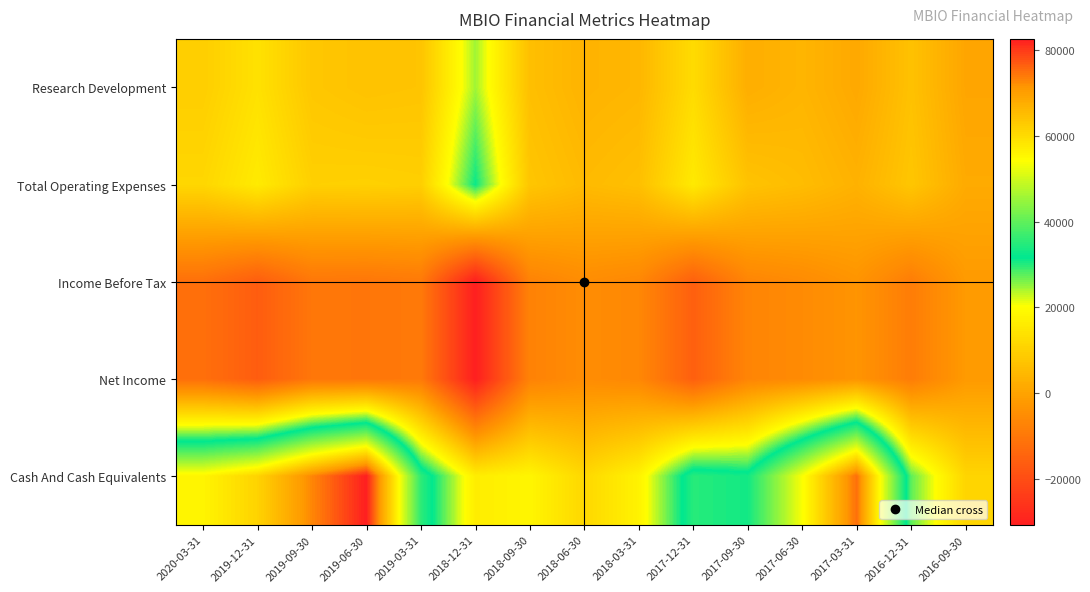

Reading right to left, what are all the values shown in this chart?

Research Development: 2016-09-30=600	2016-12-31=6800	2017-03-31=1300	2017-06-30=4000	2017-09-30=2500	2017-12-31=12600	2018-03-31=4400	2018-06-30=3600	2018-09-30=6300	2018-12-31=24500	2019-03-31=7400	2019-06-30=7000	2019-09-30=8000	2019-12-31=13900	2020-03-31=9600
Total Operating Expenses: 2016-09-30=1700	2016-12-31=7800	2017-03-31=3300	2017-06-30=5700	2017-09-30=7100	2017-12-31=15700	2018-03-31=6400	2018-06-30=5200	2018-09-30=7700	2018-12-31=31200	2019-03-31=9800	2019-06-30=10200	2019-09-30=10000	2019-12-31=15900	2020-03-31=11500
Income Before Tax: 2016-09-30=-1900	2016-12-31=-8700	2017-03-31=-3200	2017-06-30=-5500	2017-09-30=-6900	2017-12-31=-15600	2018-03-31=-6300	2018-06-30=-5100	2018-09-30=-7500	2018-12-31=-30700	2019-03-31=-9600	2019-06-30=-10400	2019-09-30=-10200	2019-12-31=-16200	2020-03-31=-11900
Net Income: 2016-09-30=-1900	2016-12-31=-8700	2017-03-31=-3200	2017-06-30=-5500	2017-09-30=-6900	2017-12-31=-15600	2018-03-31=-6300	2018-06-30=-5100	2018-09-30=-7500	2018-12-31=-30700	2019-03-31=-9600	2019-06-30=-10400	2019-09-30=-10200	2019-12-31=-16200	2020-03-31=-11900
Cash And Cash Equivalents: 2016-09-30=11100	2016-12-31=27500	2017-03-31=75000	2017-06-30=53800	2017-09-30=33200	2017-12-31=35000	2018-03-31=17800	2018-06-30=11700	2018-09-30=18300	2018-12-31=16500	2019-03-31=35600	2019-06-30=82600	2019-09-30=72800	2019-12-31=61400	2020-03-31=55800